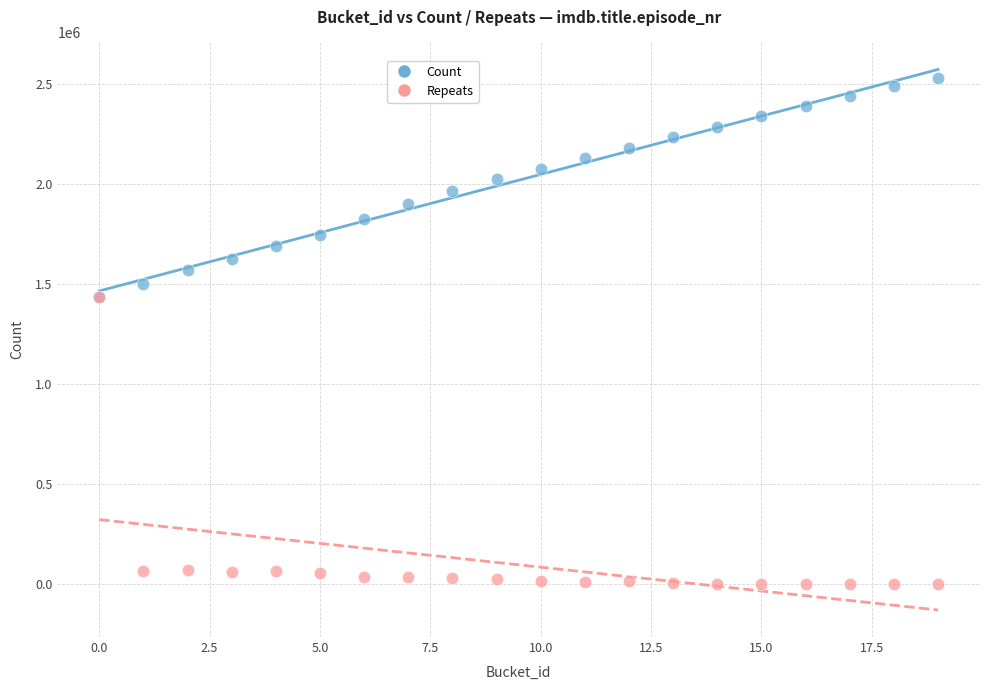

Which series has the largest Y range (max minus min)?

Repeats